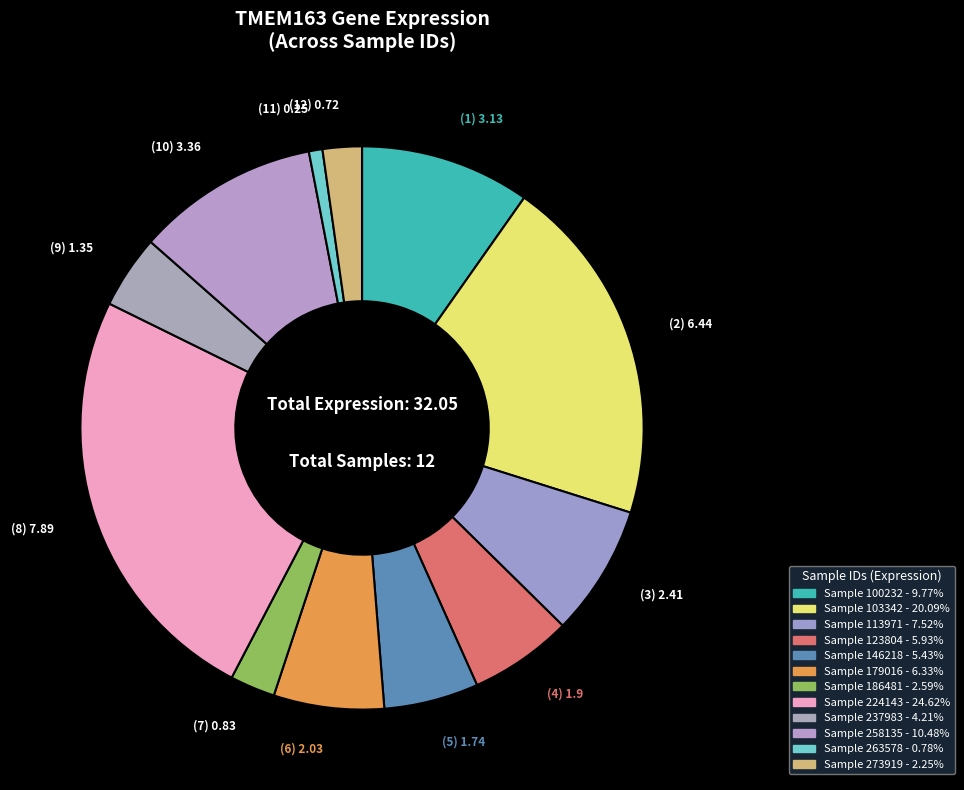

How many slices are in this pie chart?

12